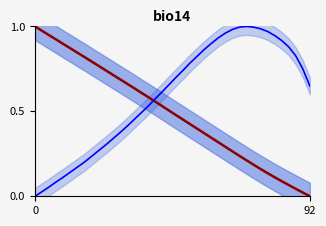

Reading left to right, transcribe all the data shown in this chart.

Y: 1.0	1.0	0.9	0.9	0.9	0.9	0.8	0.8	0.8	0.8	0.7	0.7	0.7	0.7	0.6	0.6	0.6	0.6	0.5	0.5	0.5	0.5	0.4	0.4	0.4	0.3	0.3	0.3	0.3	0.2	0.2	0.2	0.2	0.1	0.1	0.1	0.1	0.0	0.0	0.0
X: 0.0	0.0	0.1	0.1	0.1	0.1	0.2	0.2	0.2	0.3	0.3	0.3	0.4	0.4	0.4	0.5	0.5	0.6	0.6	0.7	0.7	0.7	0.8	0.8	0.9	0.9	0.9	1.0	1.0	1.0	1.0	1.0	1.0	1.0	0.9	0.9	0.9	0.8	0.7	0.6